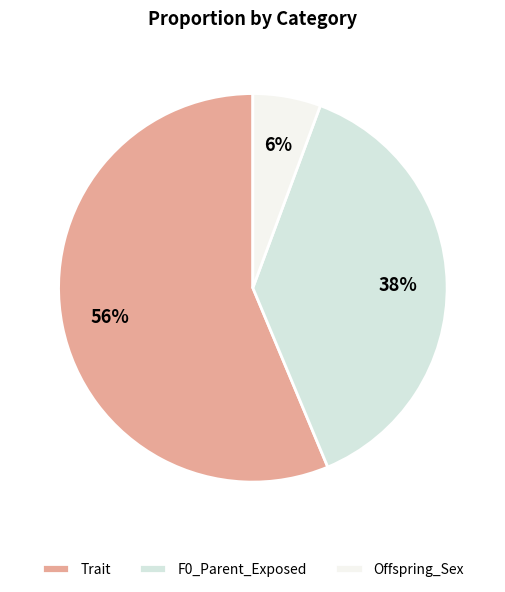

True or false: Offspring_Sex accounts for 6% of the total.

True